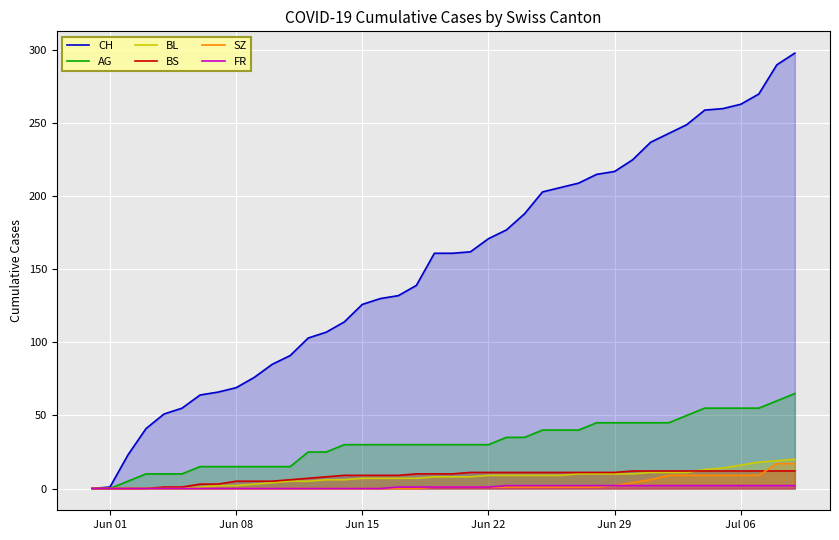

True or false: SZ and AG cross at least once.

False